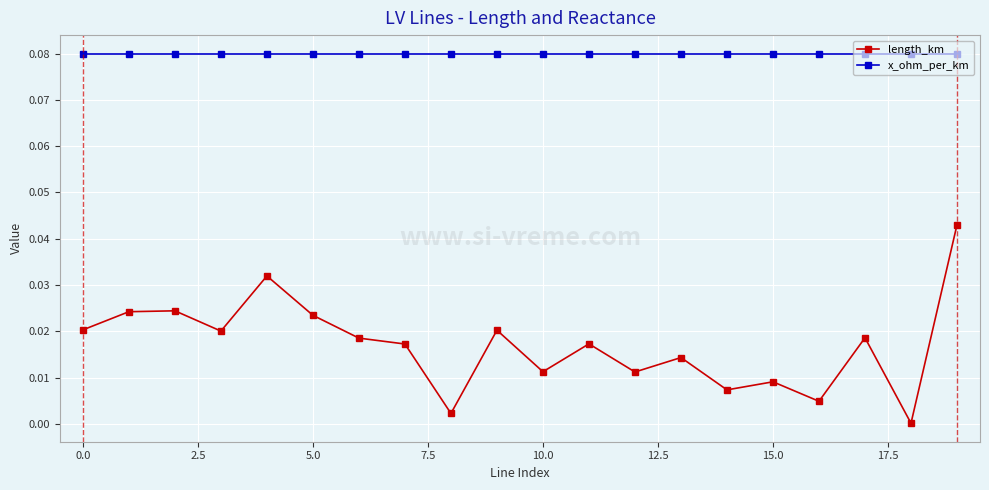

True or false: length_km and x_ohm_per_km intersect in this chart.

False